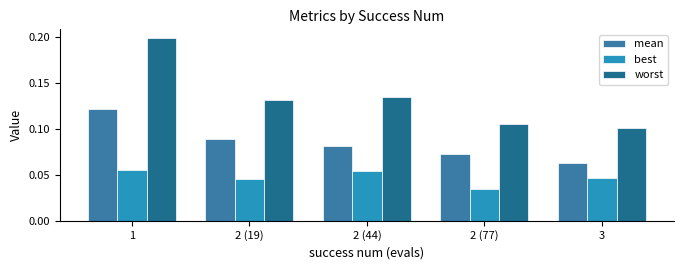

Where is worst nearest to the value 0?

3